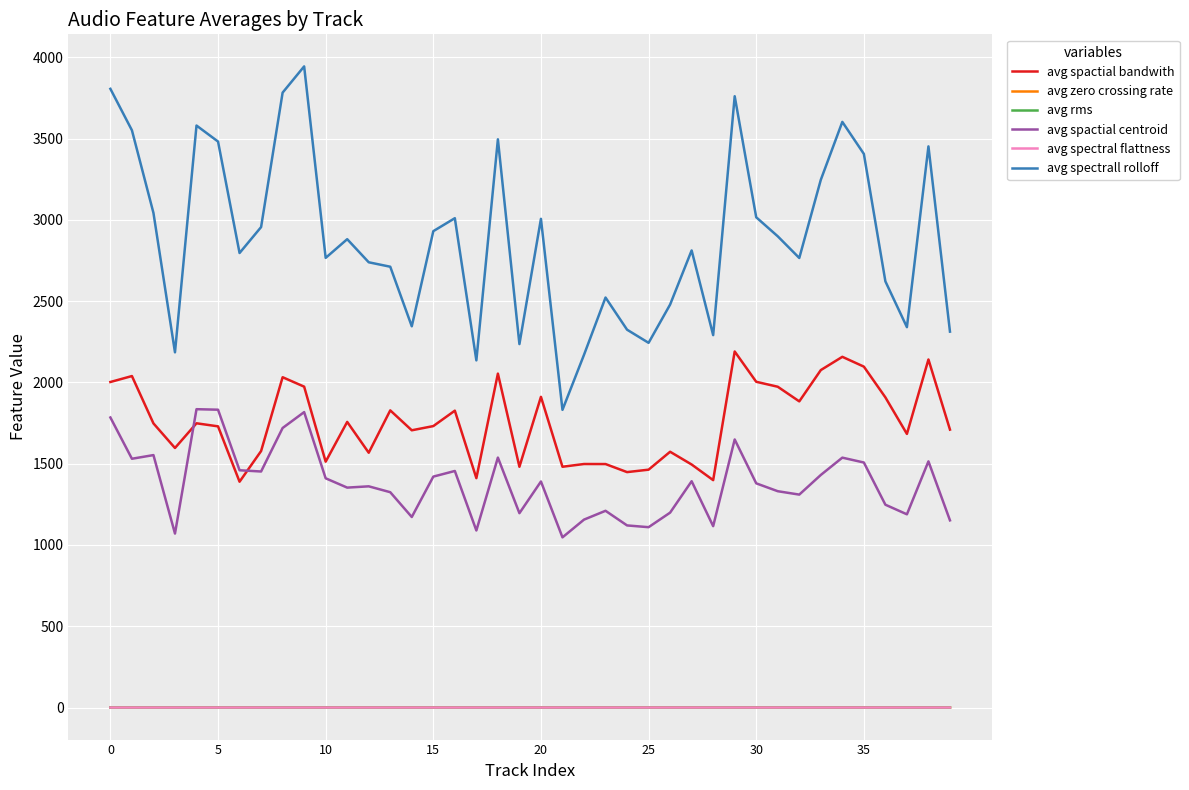

True or false: avg spectral flattness and avg spectrall rolloff cross at least once.

False